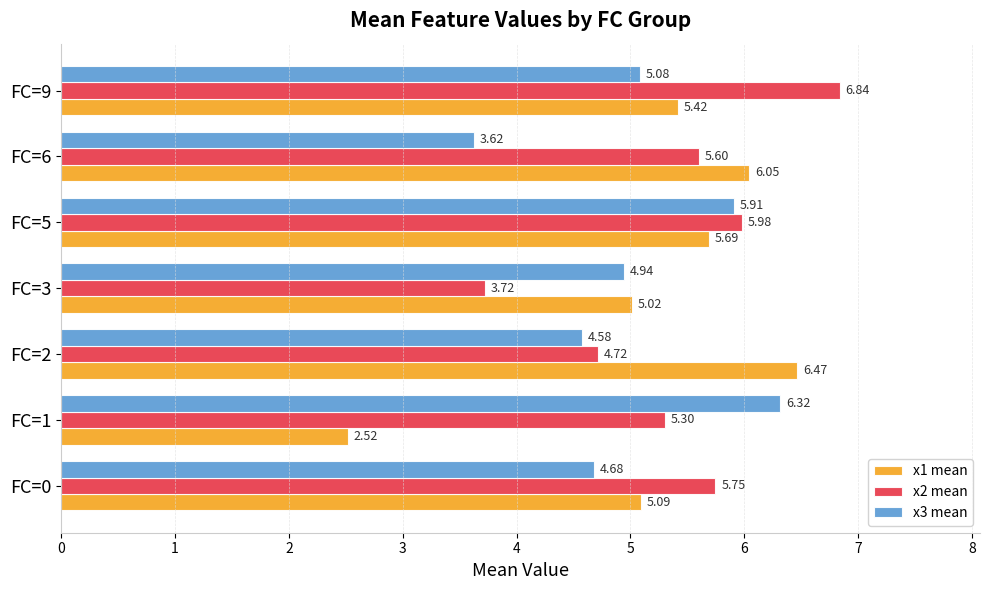

List the labels in order of x2 mean value, smallest first.

FC=3, FC=2, FC=1, FC=6, FC=0, FC=5, FC=9